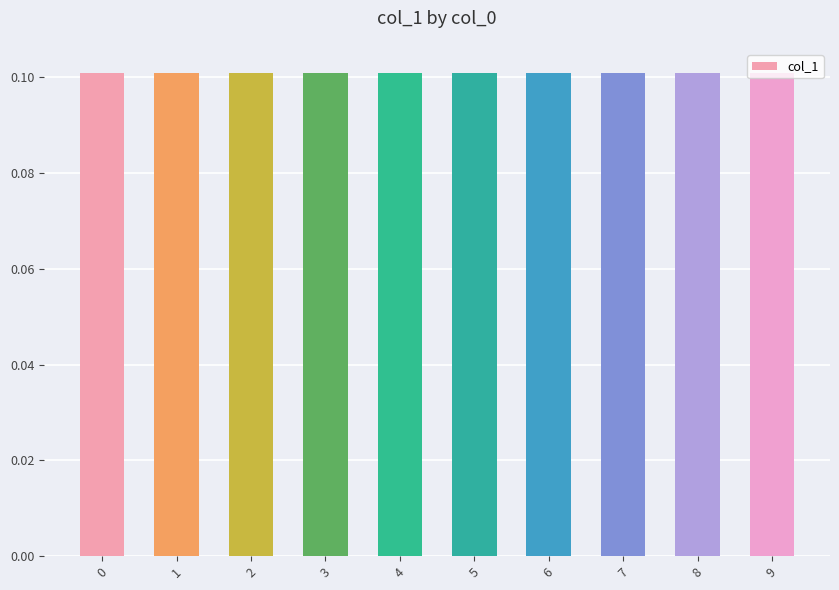

Reading left to right, what are all the values shown in this chart?

0.1	0.1	0.1	0.1	0.1	0.1	0.1	0.1	0.1	0.1